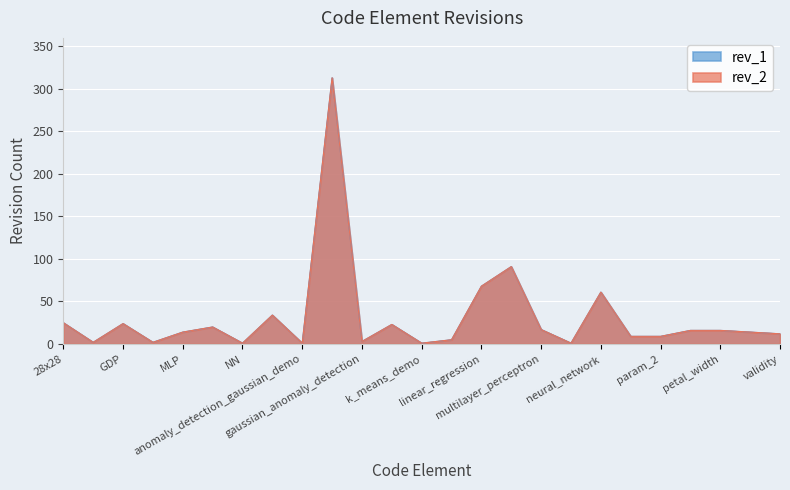

What is the label of the 19th point from the right?

NN